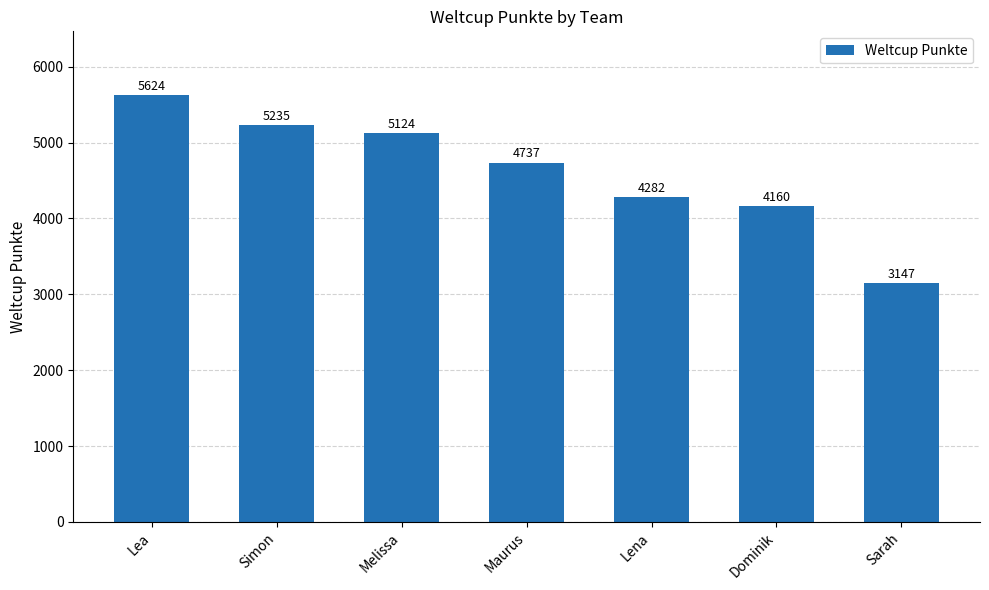

The chart shows a value of 650 at Sarah. True or false?

False